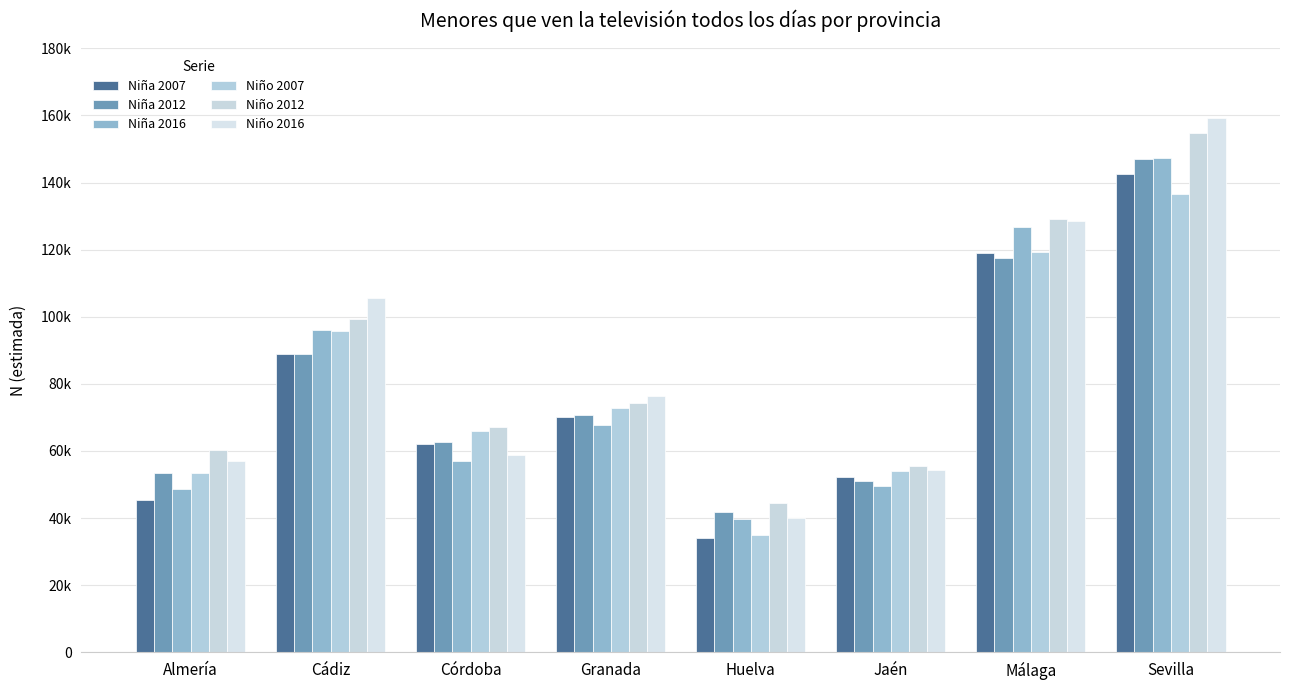

Does the chart contain stacked bars?

No